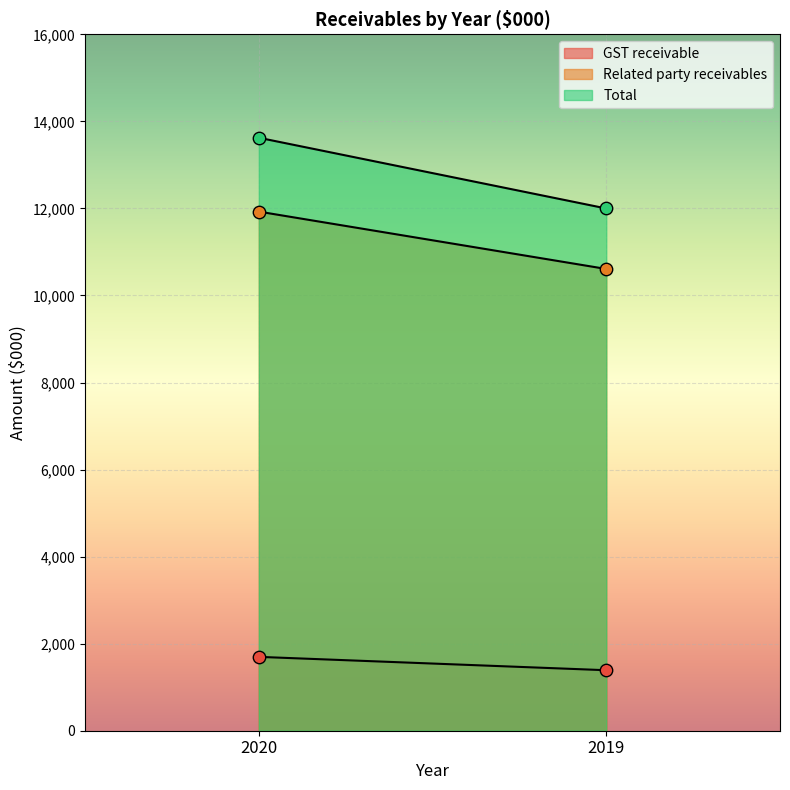

Which series has the largest total across all categories?

Total